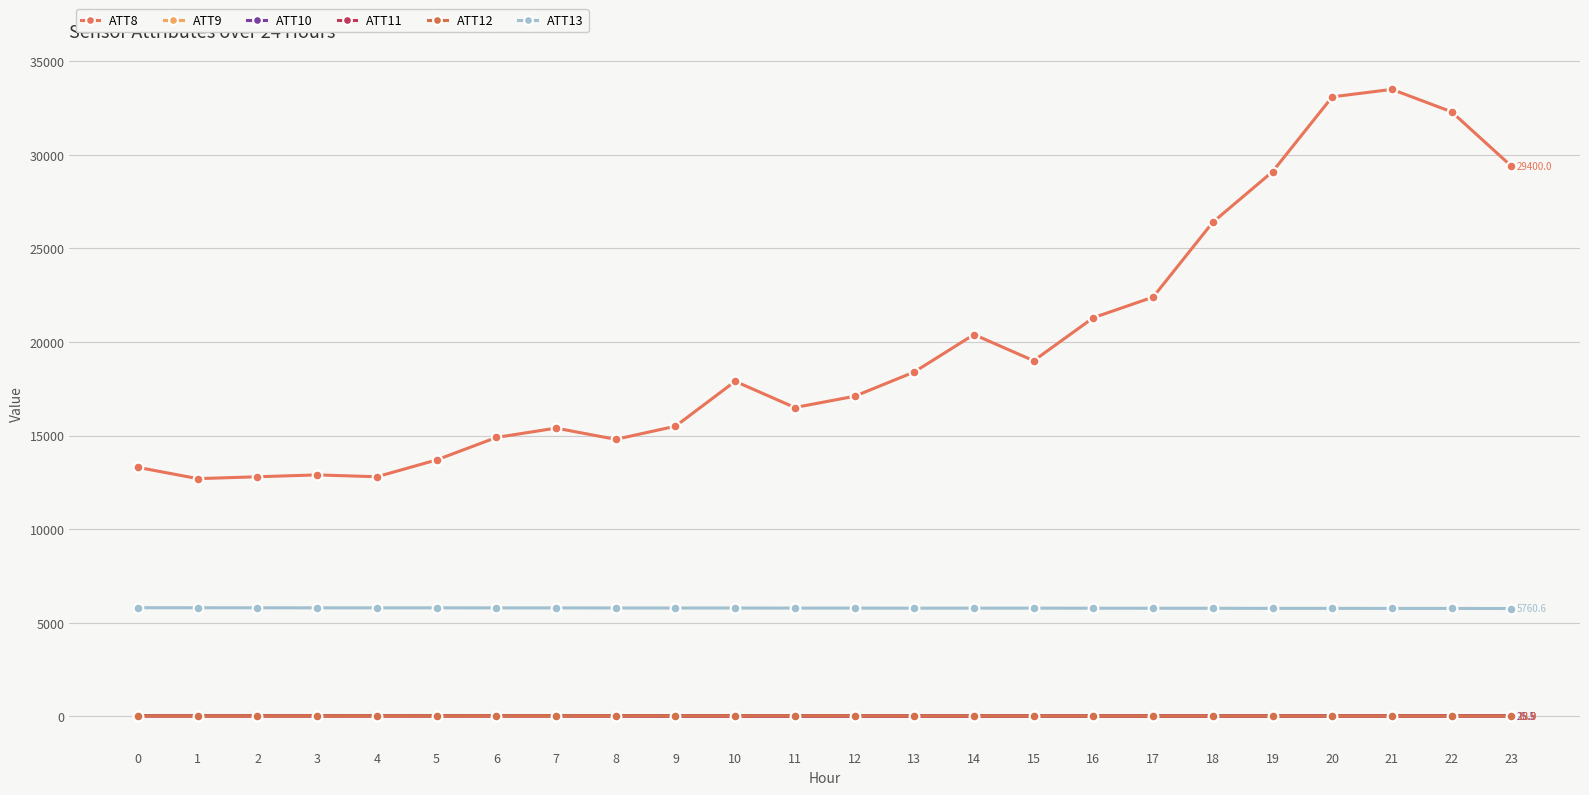

What is the difference between the ATT13 values at 10 and 19?

18.4